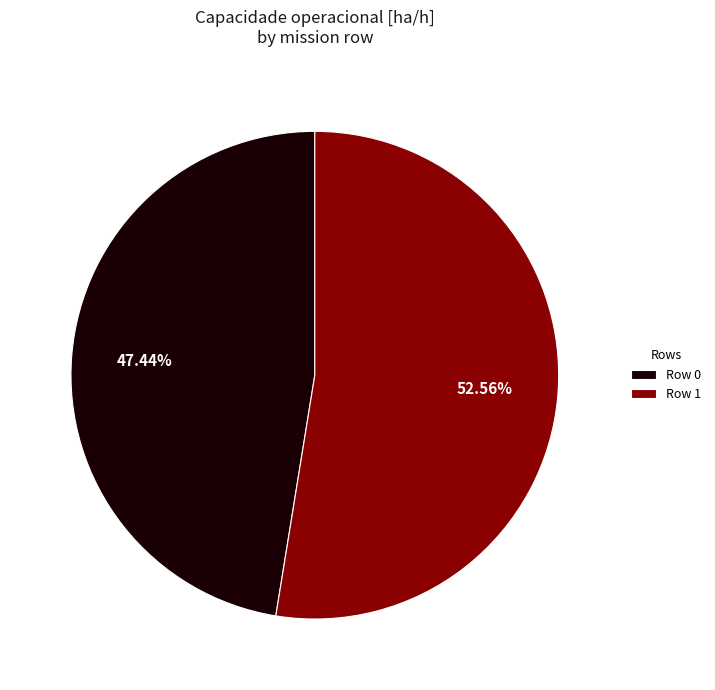

Combined, do Row 0 and Row 1 account for over 50%?

Yes